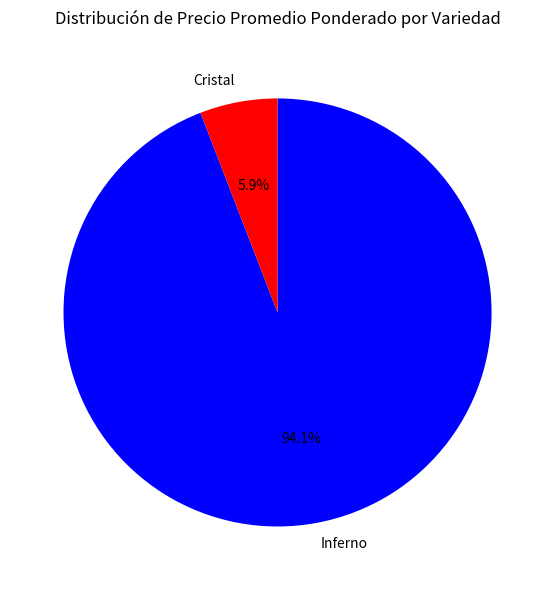

What is the largest slice in the pie chart?

Inferno